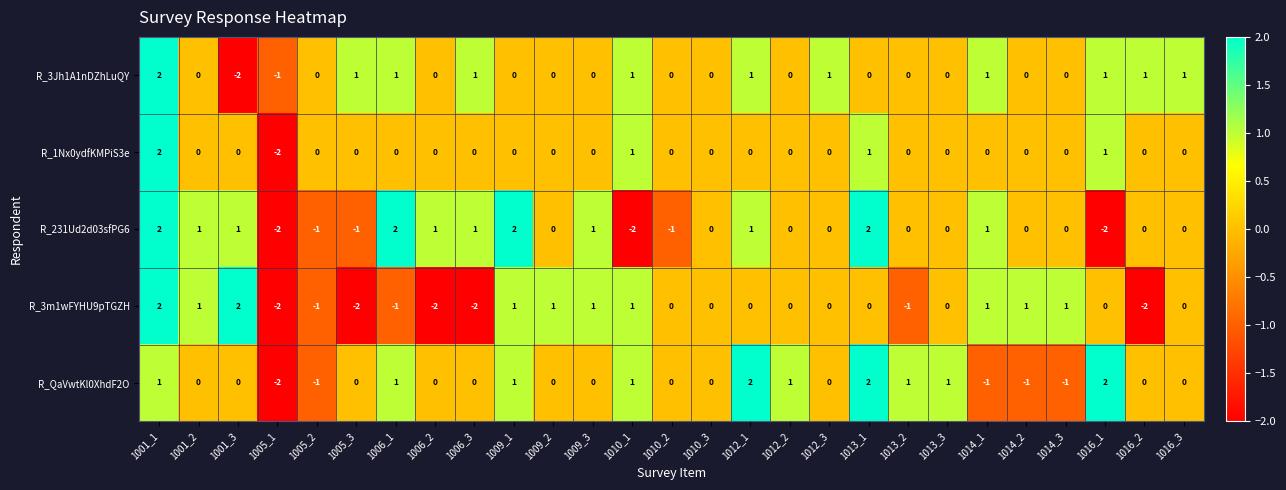

What is the difference between the highest and lowest values at 1010_1?

3